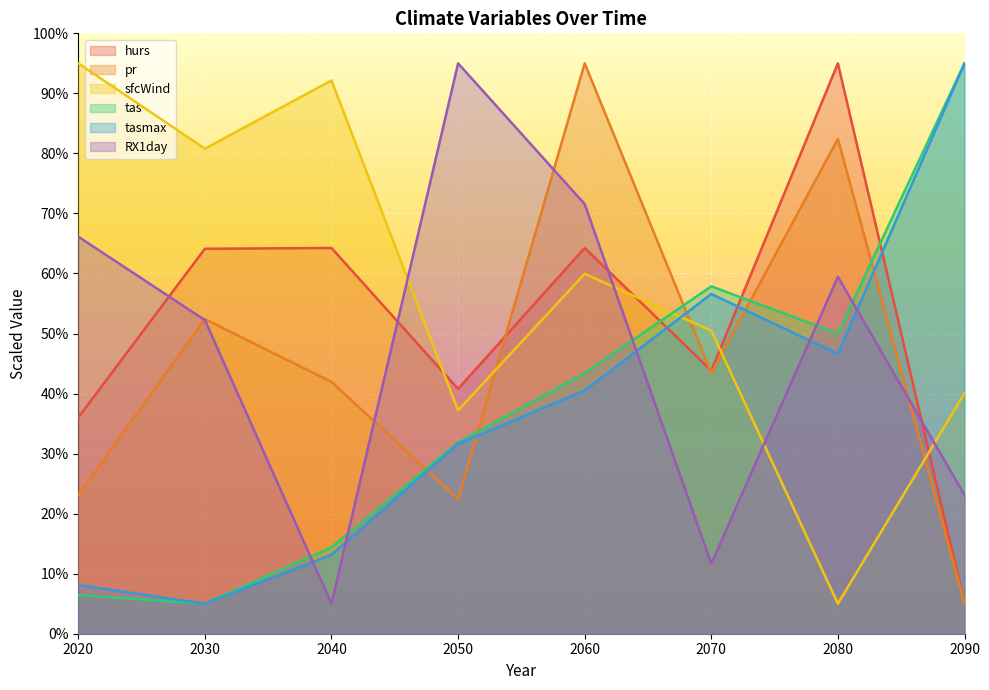

Reading left to right, what are all the values shown in this chart?

hurs: 2020=36.0	2030=64.1	2040=64.2	2050=40.8	2060=64.2	2070=43.8	2080=95.0	2090=5.0
pr: 2020=23.1	2030=52.4	2040=41.9	2050=22.4	2060=95.0	2070=43.4	2080=82.4	2090=5.0
sfcWind: 2020=95.0	2030=80.8	2040=92.2	2050=37.2	2060=59.9	2070=50.5	2080=5.0	2090=40.1
tas: 2020=6.4	2030=5.0	2040=14.4	2050=31.8	2060=43.4	2070=57.9	2080=50.0	2090=95.0
tasmax: 2020=8.1	2030=5.0	2040=13.1	2050=31.6	2060=40.5	2070=56.6	2080=46.6	2090=95.0
RX1day: 2020=66.1	2030=52.2	2040=5.0	2050=95.0	2060=71.6	2070=11.7	2080=59.5	2090=23.1